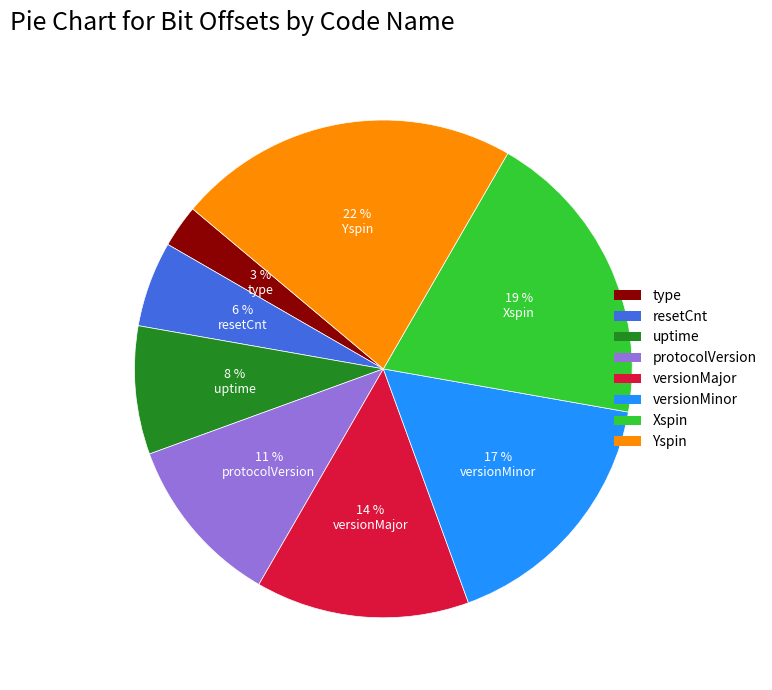

Does any single category account for the majority?

No